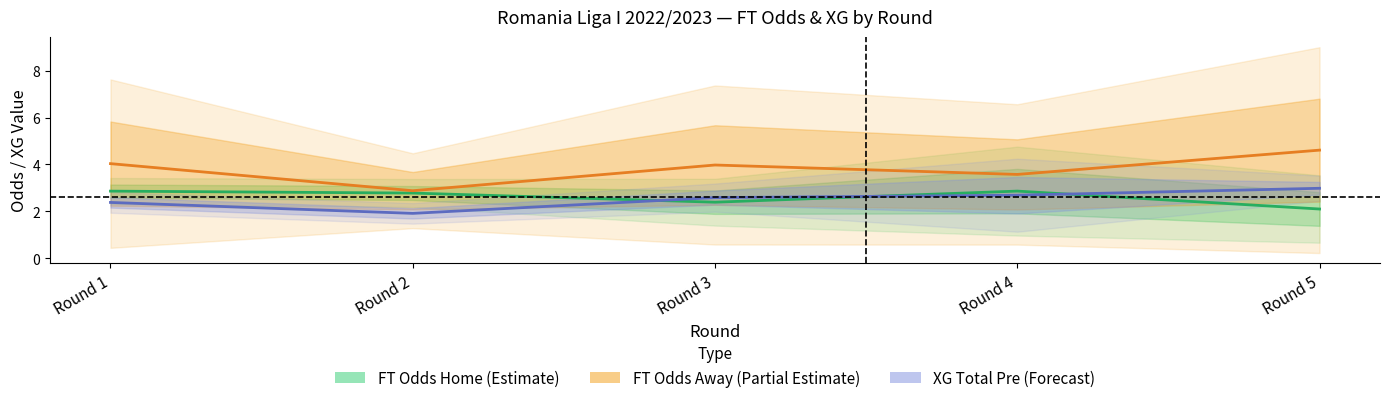

Read the FT Odds Away (Partial Estimate) value at Round 2.

2.9